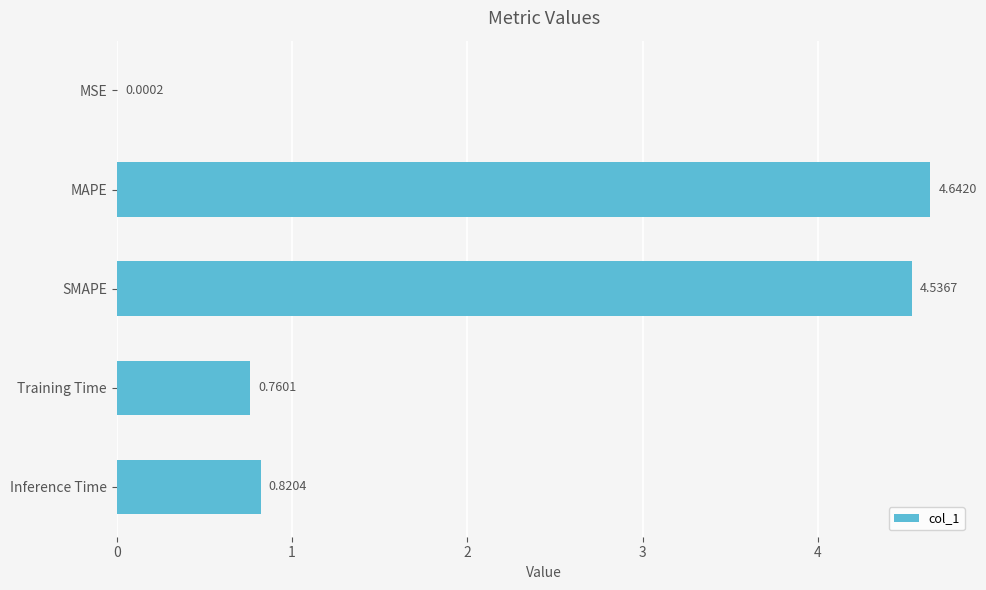

Are the bars horizontal?

Yes